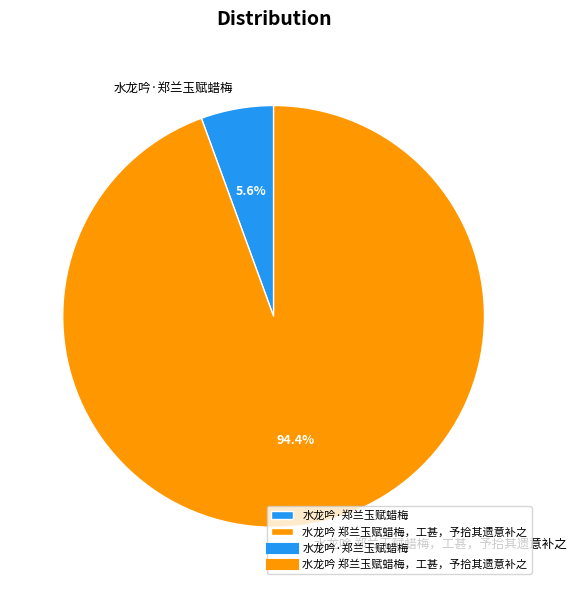

To the nearest percent, what percentage of the pie is 水龙吟·郑兰玉赋蜡梅?

6%